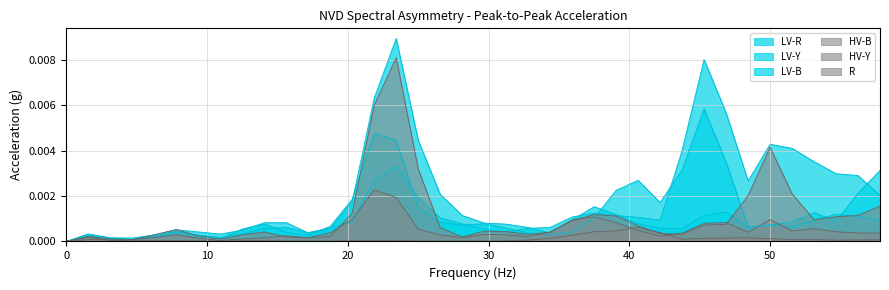

The LV-Y series shows 0.0 at 10.9375. True or false?

True